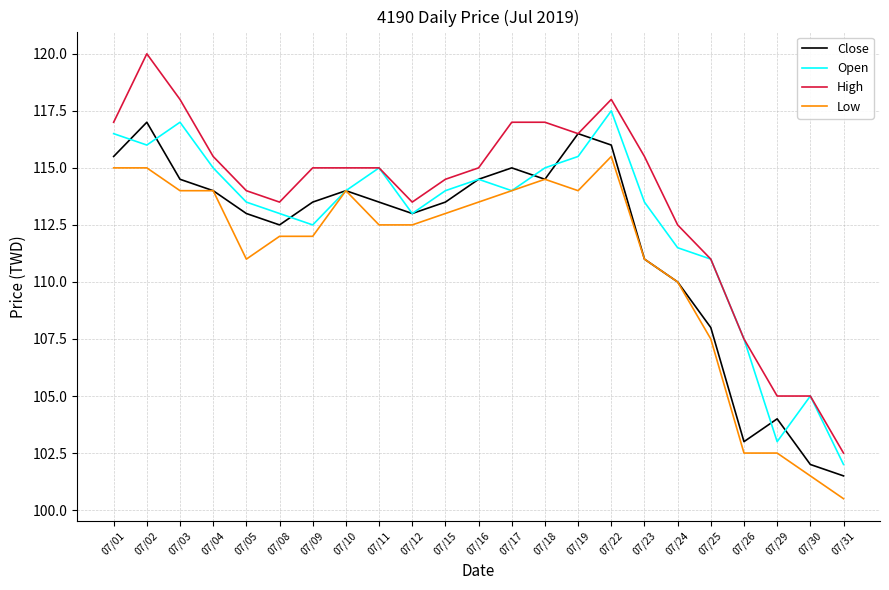

Reading left to right, what are all the values shown in this chart?

Close: 115.5	117.0	114.5	114.0	113.0	112.5	113.5	114.0	113.5	113.0	113.5	114.5	115.0	114.5	116.5	116.0	111.0	110.0	108.0	103.0	104.0	102.0	101.5
Open: 116.5	116.0	117.0	115.0	113.5	113.0	112.5	114.0	115.0	113.0	114.0	114.5	114.0	115.0	115.5	117.5	113.5	111.5	111.0	107.5	103.0	105.0	102.0
High: 117.0	120.0	118.0	115.5	114.0	113.5	115.0	115.0	115.0	113.5	114.5	115.0	117.0	117.0	116.5	118.0	115.5	112.5	111.0	107.5	105.0	105.0	102.5
Low: 115.0	115.0	114.0	114.0	111.0	112.0	112.0	114.0	112.5	112.5	113.0	113.5	114.0	114.5	114.0	115.5	111.0	110.0	107.5	102.5	102.5	101.5	100.5